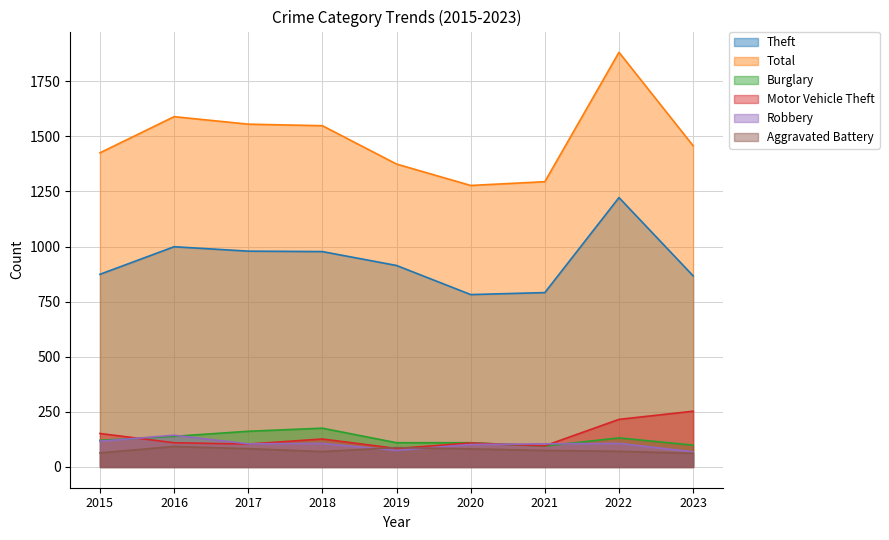

What is the difference between the maximum and minimum values in the Total series?

604